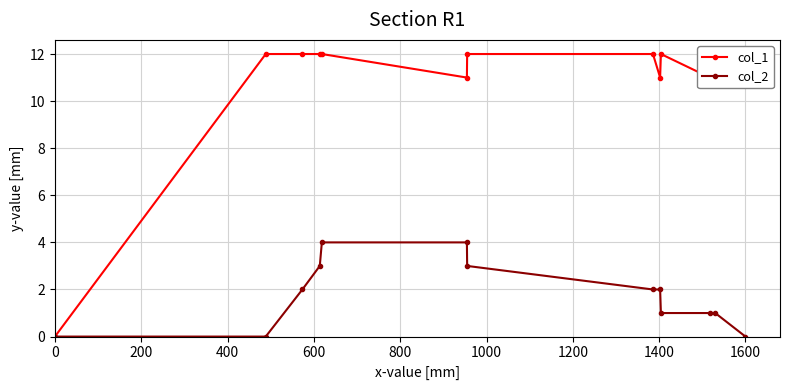

Is the value of col_1 at 1600 greater than the value of col_2 at 1600?

Yes